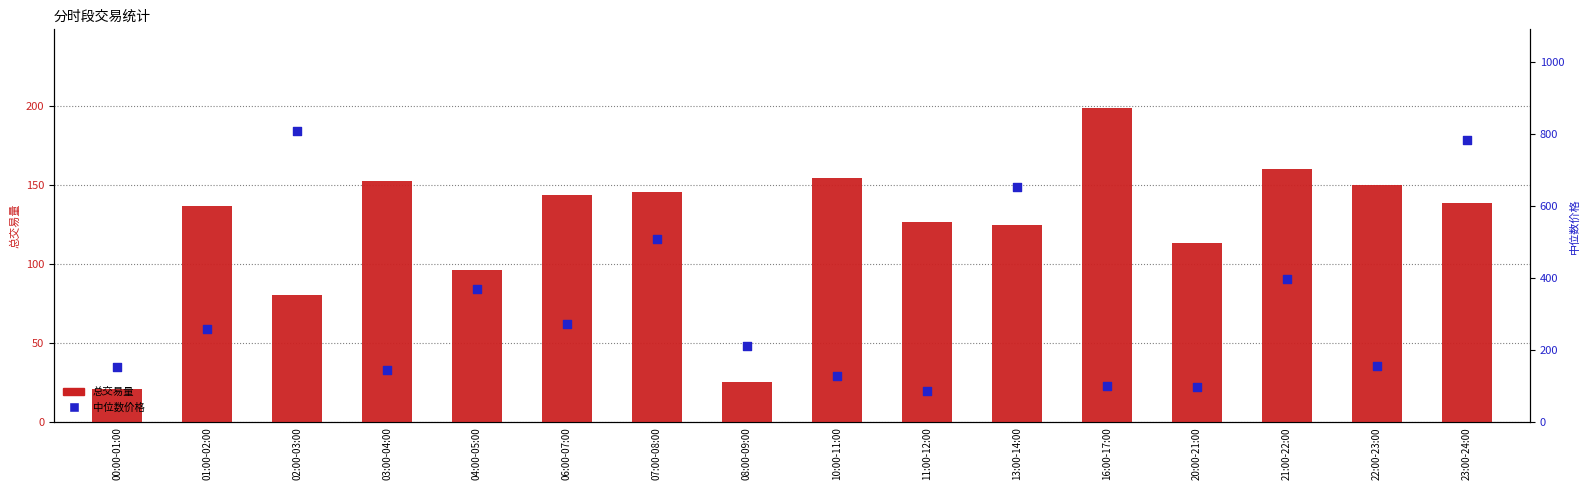

Is the value of 中位数价格 at 08:00-09:00 greater than the value of 总交易量 at 00:00-01:00?

Yes